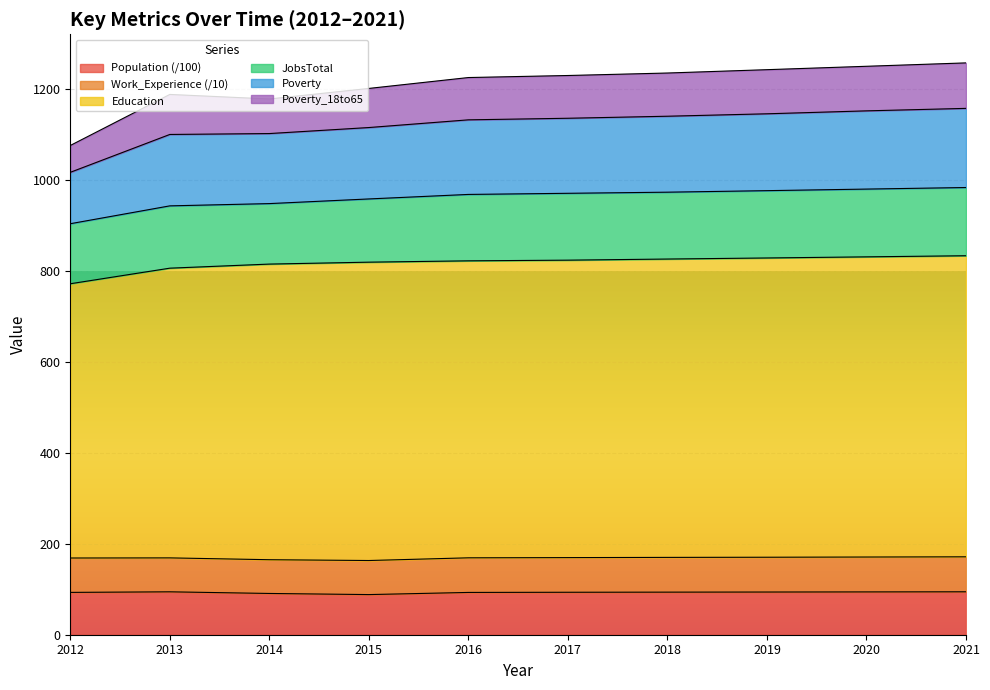

What is the total value across all series at 2017?

1229.6